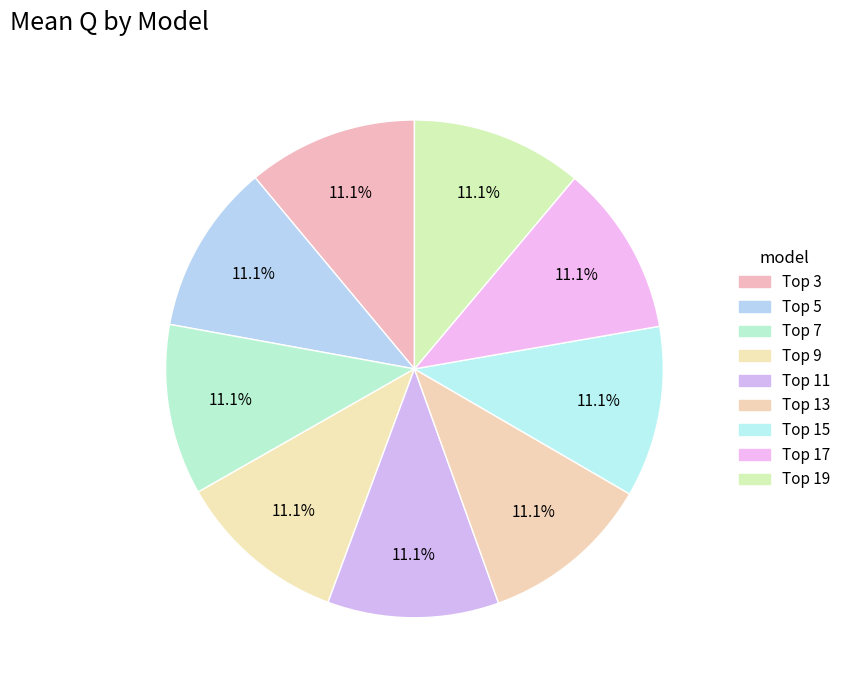

How many segments does this pie chart have?

9